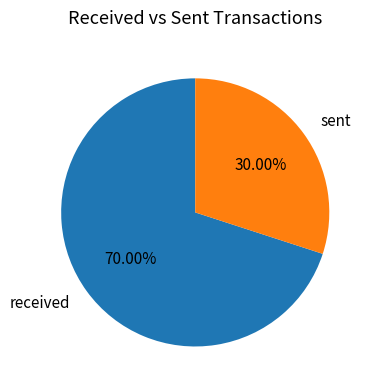

Rank the categories by value from highest to lowest.

received, sent